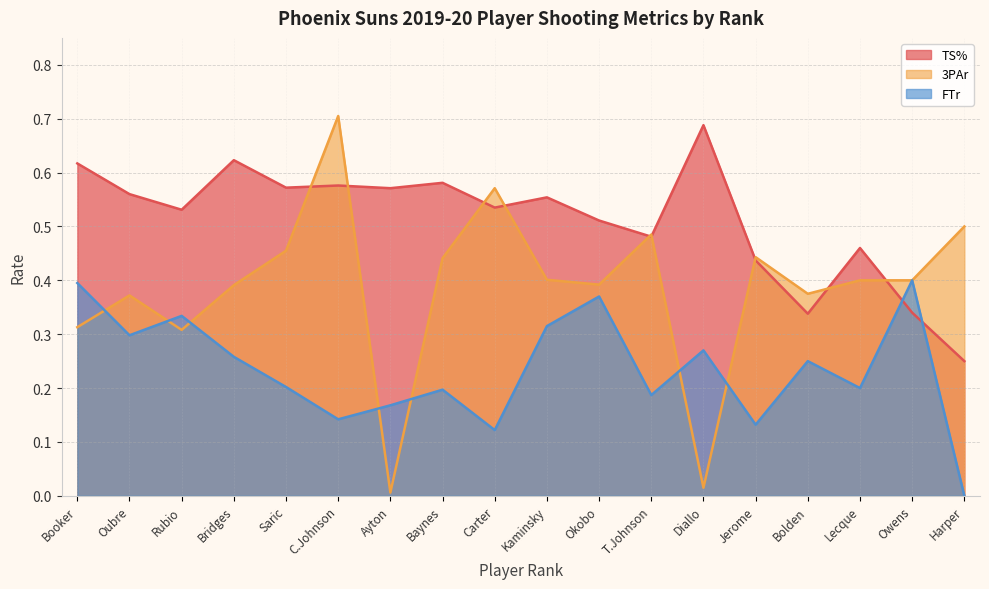

How many interior local valleys does the FTr series have?

6